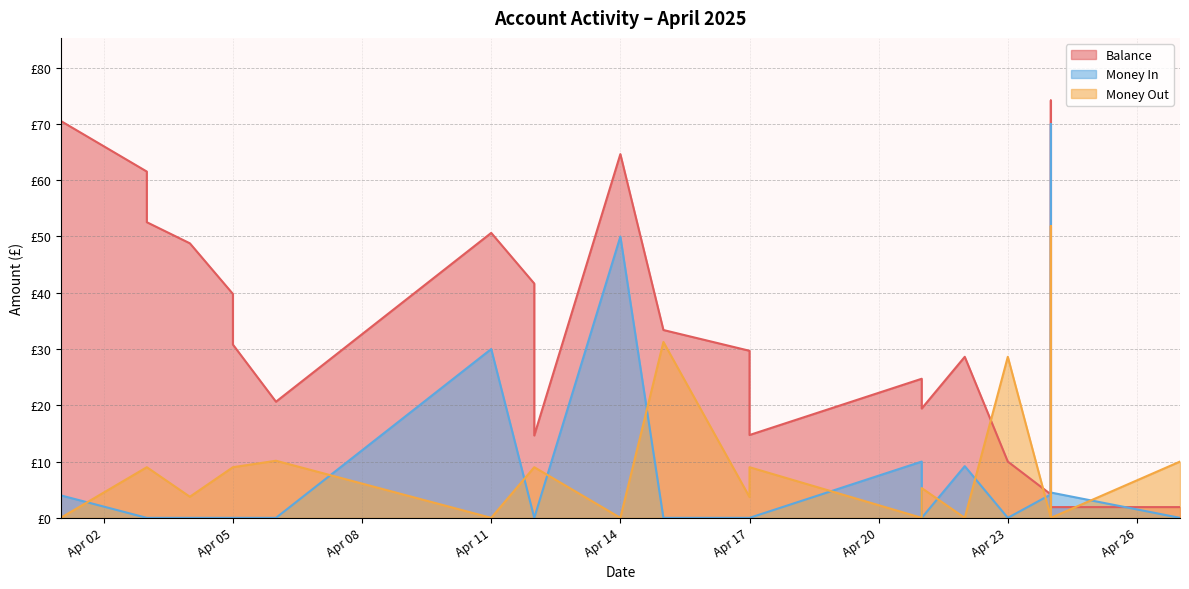

Where do Money In and Balance first cross each other?

2025-04-24 and 2025-04-24